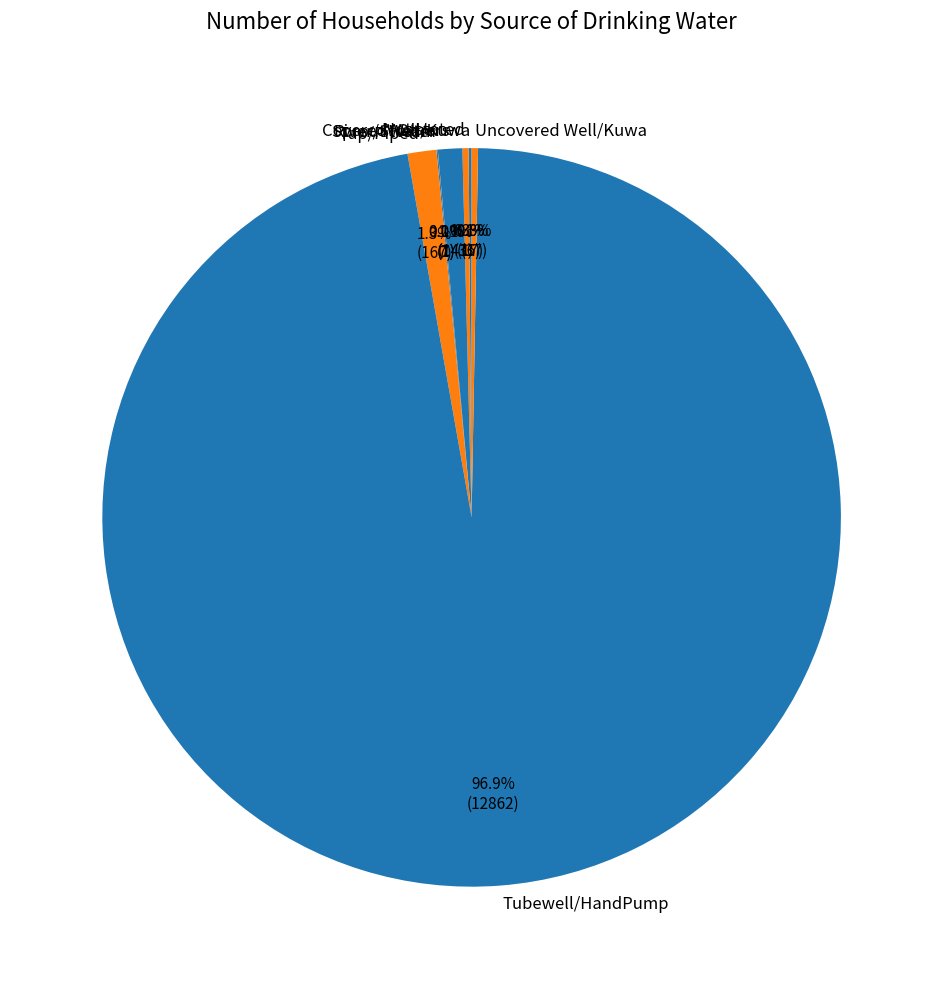

Is there a majority slice in this chart?

Yes